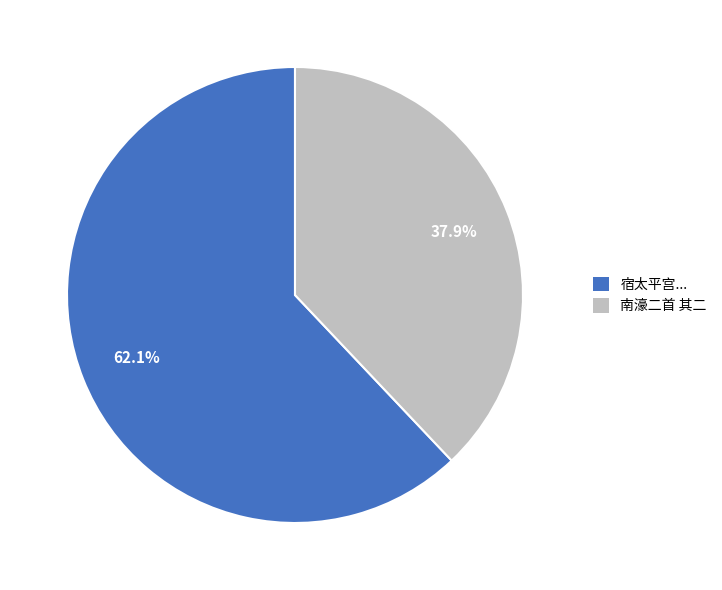

Does any single category account for the majority?

Yes